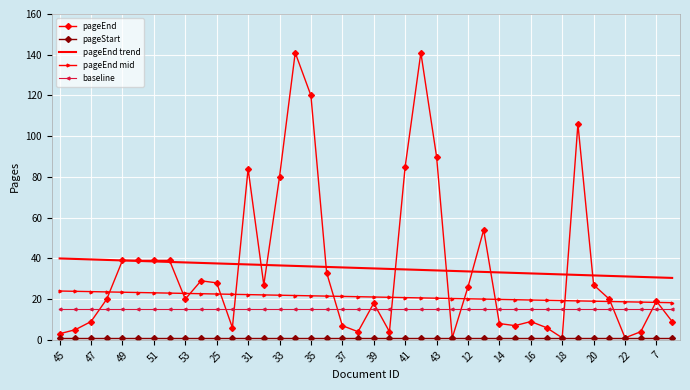

What is the difference between the maximum and minimum values in the pageEnd trend series?

9.6